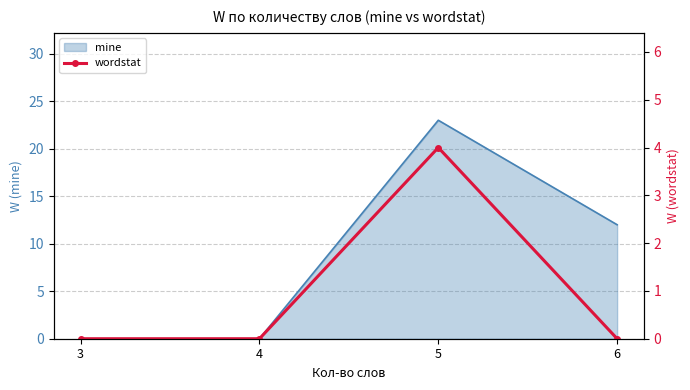

How many data points does each series have?

4